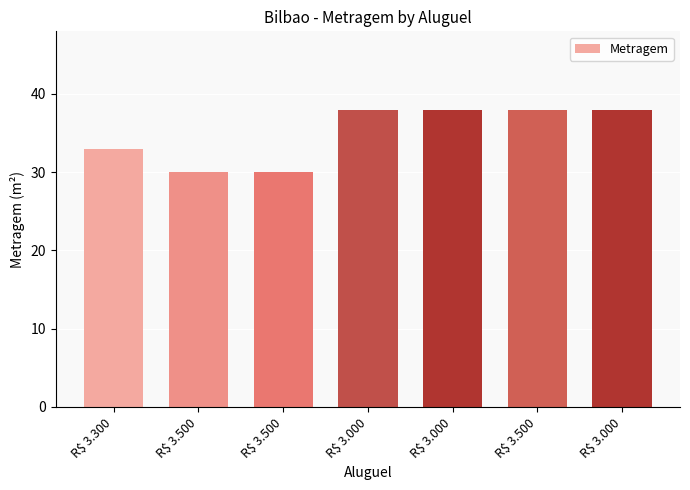

Which category has the highest value across all series?

R$ 3.000